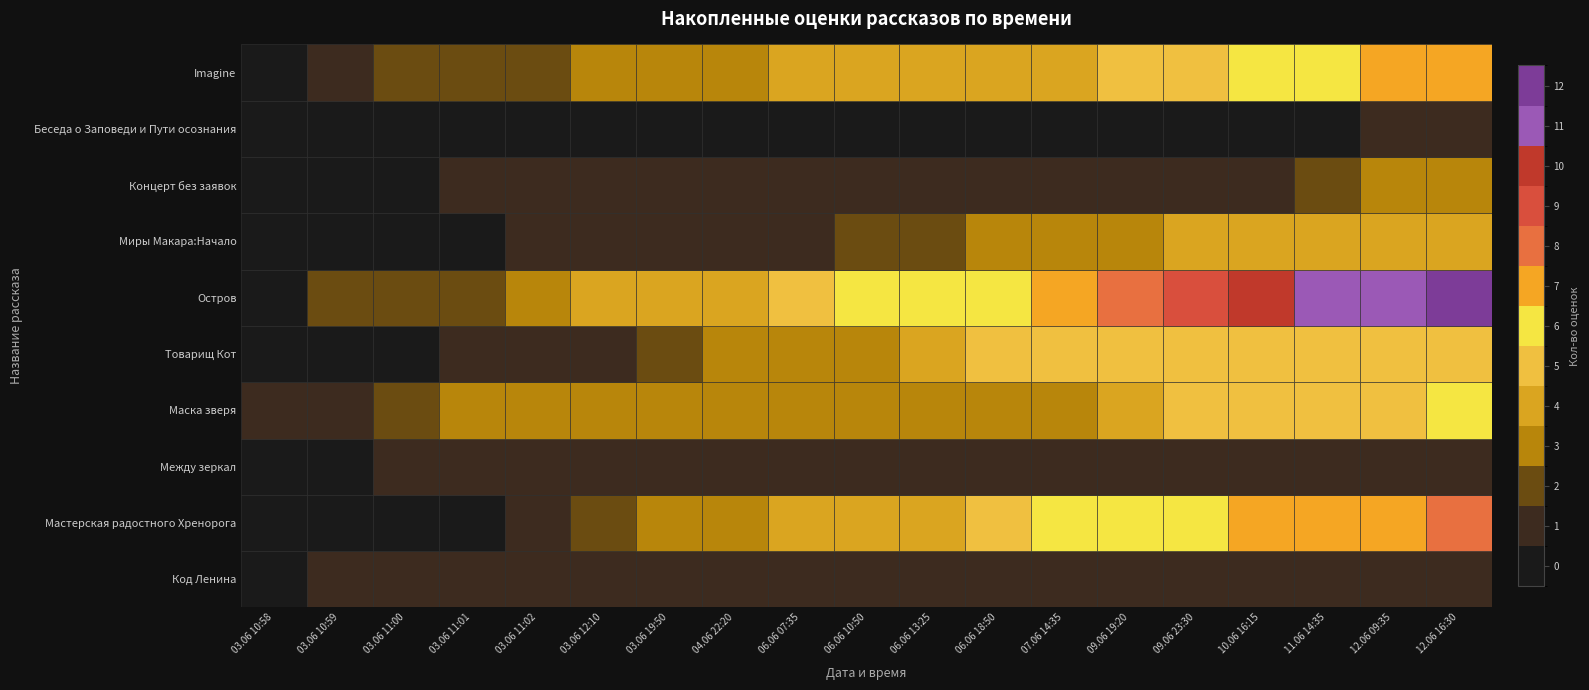

Reading left to right, list all the values displayed in this chart.

Код Ленина: 0	1	1	1	1	1	1	1	1	1	1	1	1	1	1	1	1	1	1
Мастерская радостного Хренорога: 0	0	0	0	1	2	3	3	4	4	4	5	6	6	6	7	7	7	8
Между зеркал: 0	0	1	1	1	1	1	1	1	1	1	1	1	1	1	1	1	1	1
Маска зверя: 1	1	2	3	3	3	3	3	3	3	3	3	3	4	5	5	5	5	6
Товарищ Кот: 0	0	0	1	1	1	2	3	3	3	4	5	5	5	5	5	5	5	5
Остров: 0	2	2	2	3	4	4	4	5	6	6	6	7	8	9	10	11	11	12
Миры Макара:Начало: 0	0	0	0	1	1	1	1	1	2	2	3	3	3	4	4	4	4	4
Концерт без заявок: 0	0	0	1	1	1	1	1	1	1	1	1	1	1	1	1	2	3	3
Беседа о Заповеди и Пути осознания: 0	0	0	0	0	0	0	0	0	0	0	0	0	0	0	0	0	1	1
Imagine: 0	1	2	2	2	3	3	3	4	4	4	4	4	5	5	6	6	7	7